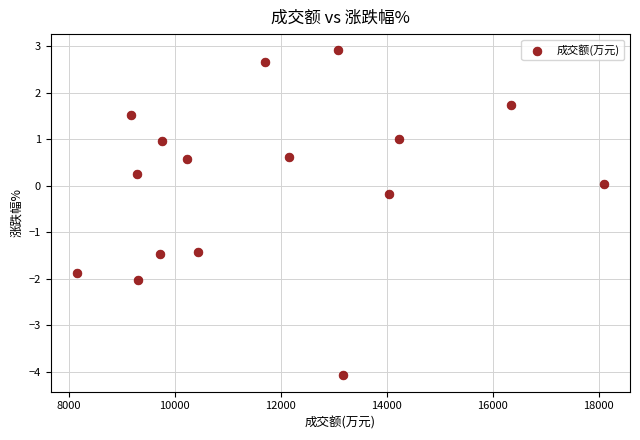

What is the range of Y values (max minus min)?

7.0